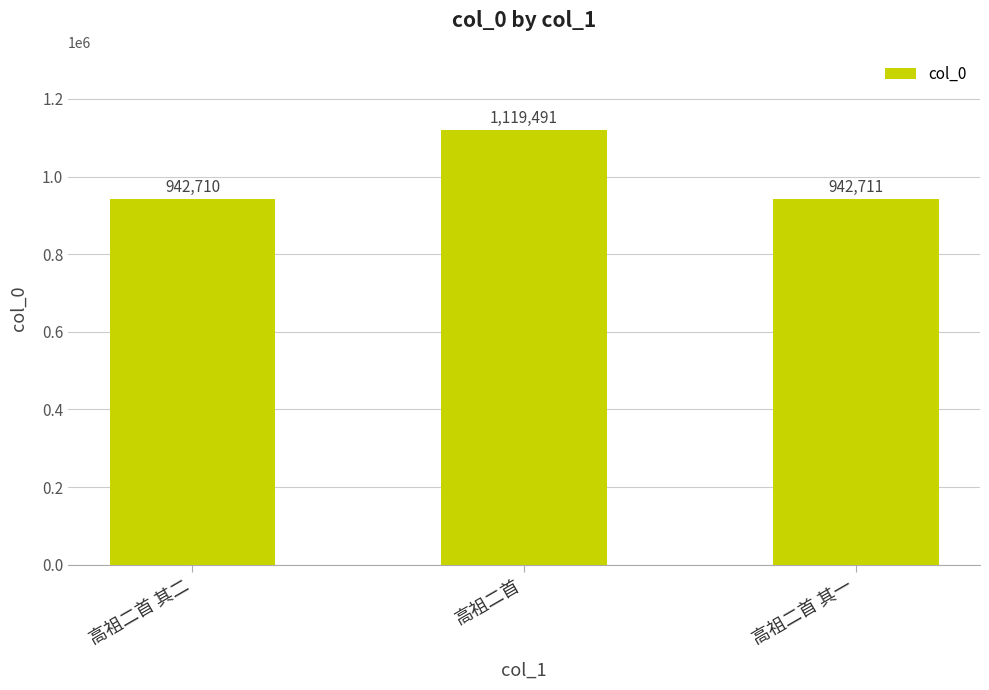

What is the label of the 3rd bar from the left?

高祖二首 其一